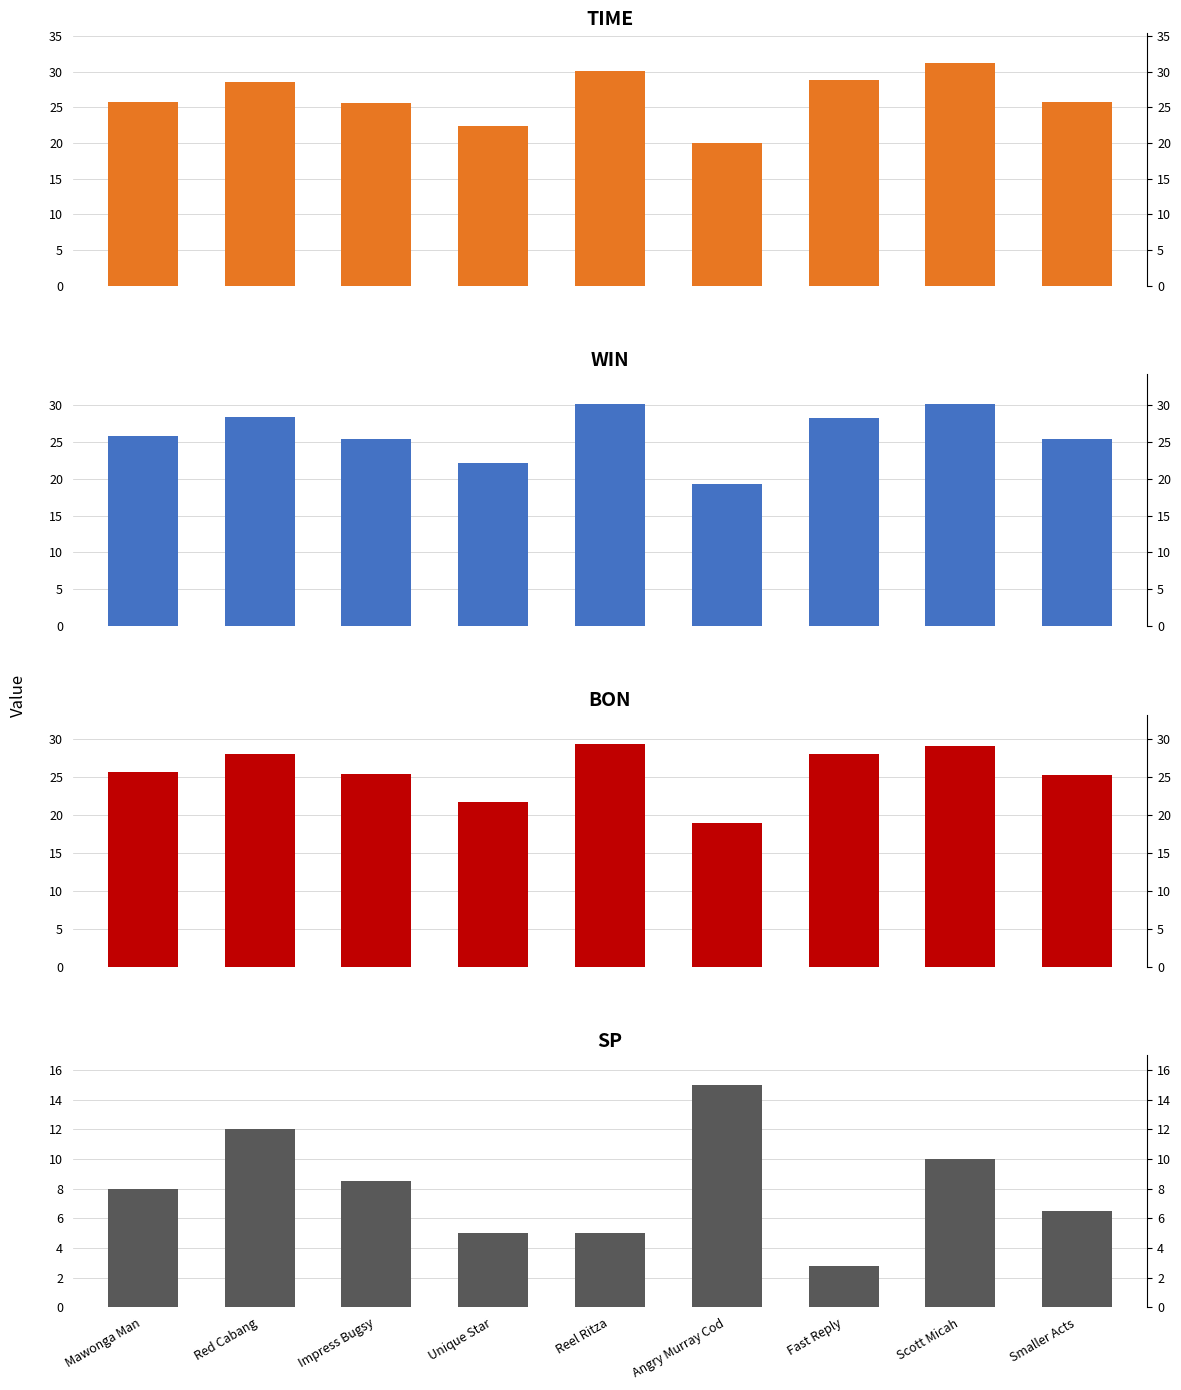

True or false: TIME has a value of 44.0 at Reel Ritza.

False